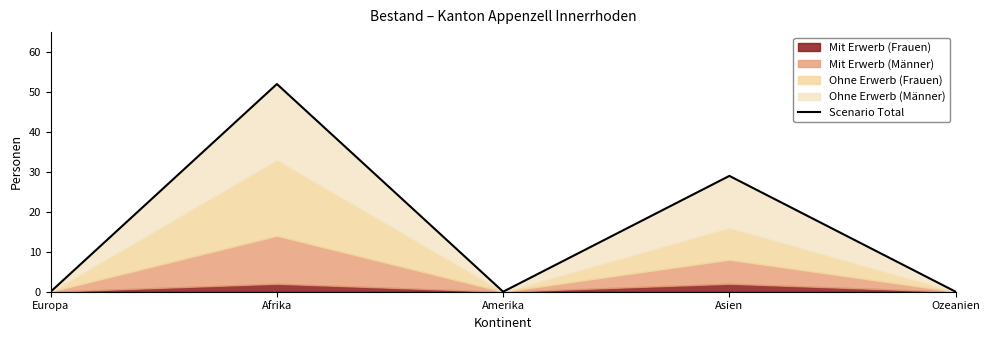

What is the sum of all values?

81